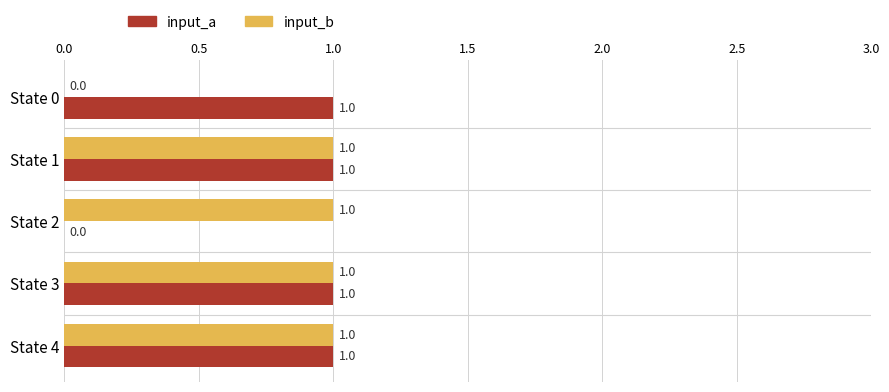

What is the sum of all input_a values?

4